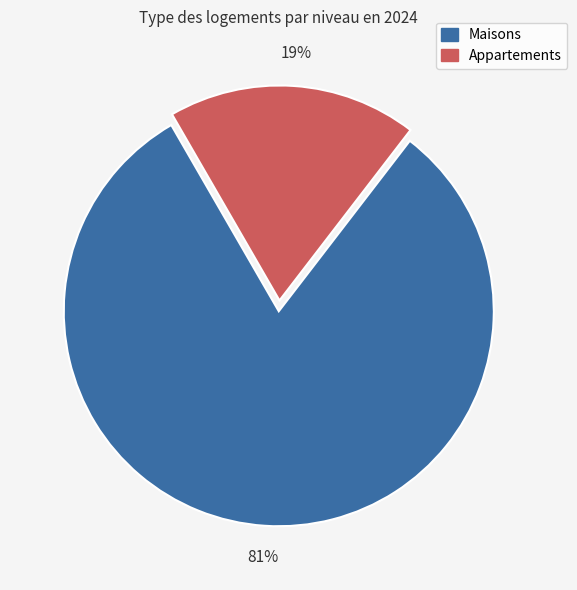

To the nearest percent, what is the difference between the largest and smallest slice percentages?

62%